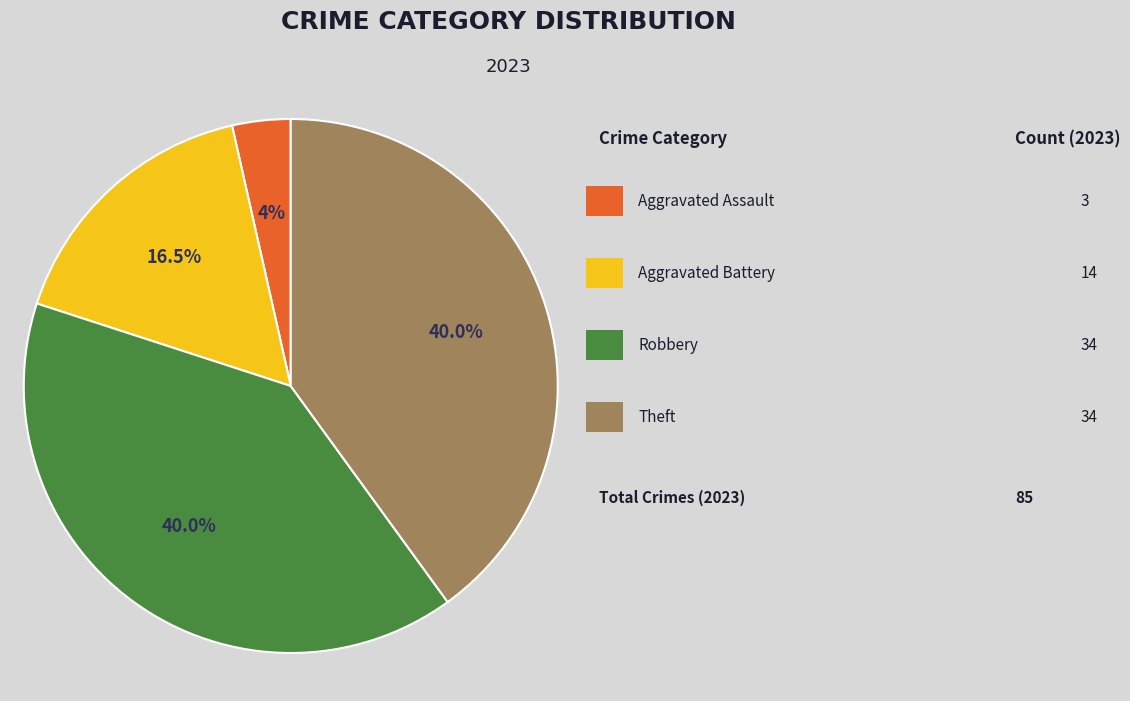

Is there a majority slice in this chart?

No